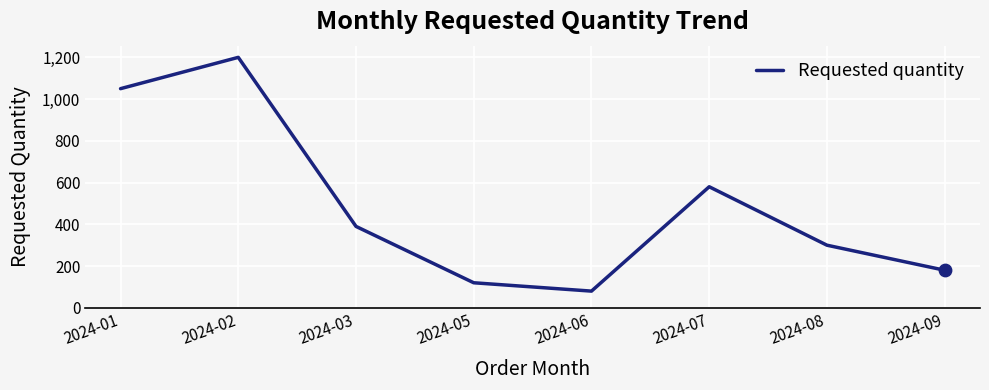

What is the change in value from 2024-01 to 2024-06?

-970